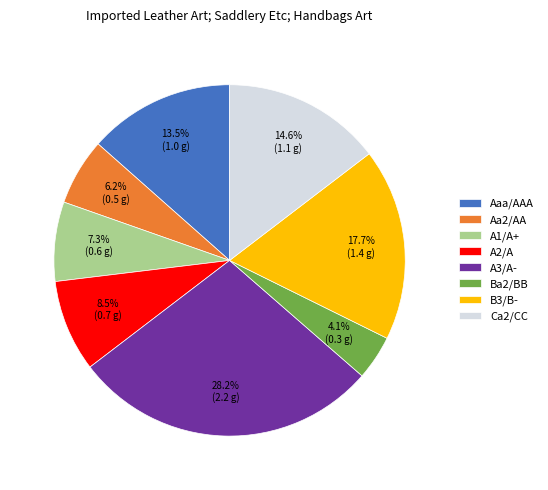

Which has a higher value, B3/B- or A1/A+?

B3/B-